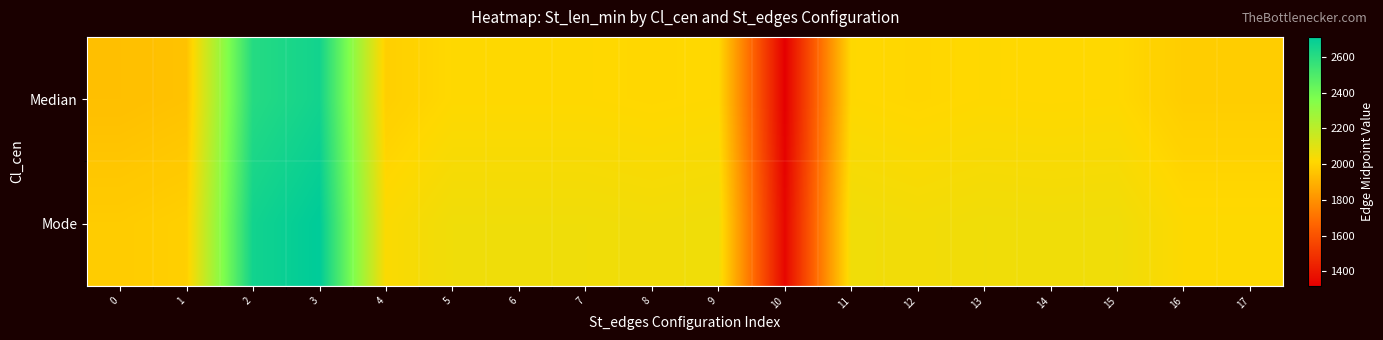

What is the spread (max minus min) of values at 10?

26.4